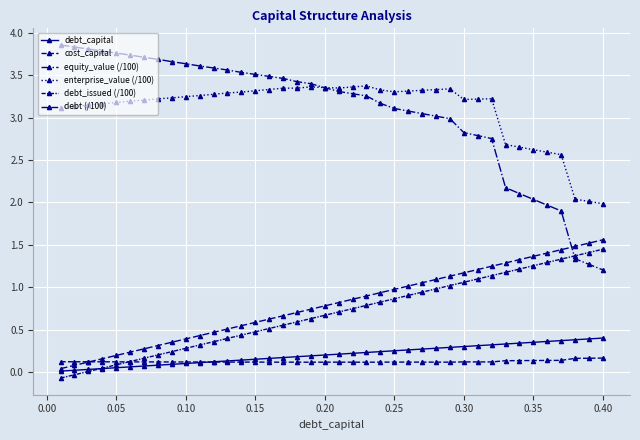

True or false: cost_capital and debt_issued (/100) intersect in this chart.

True